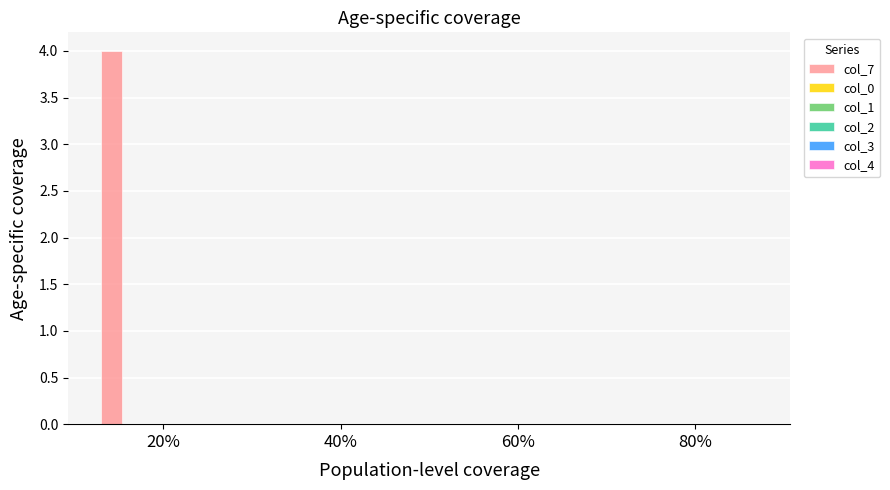

What is the sum of all values?

4